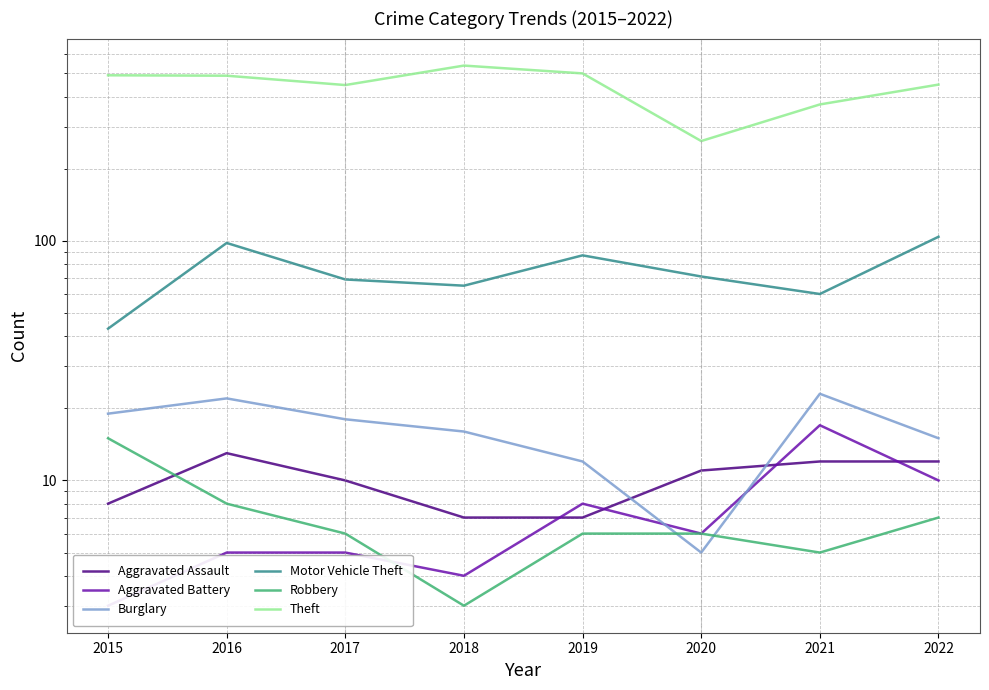

At which label does Aggravated Battery reach its peak?

2021